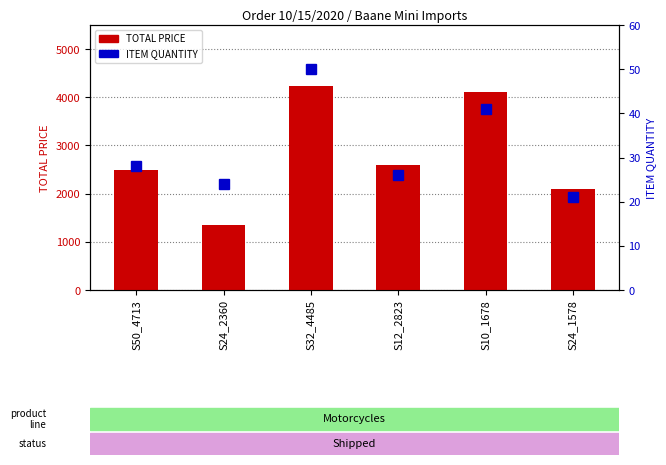

Rank the series by their average value, from highest to lowest.

TOTAL PRICE, ITEM QUANTITY